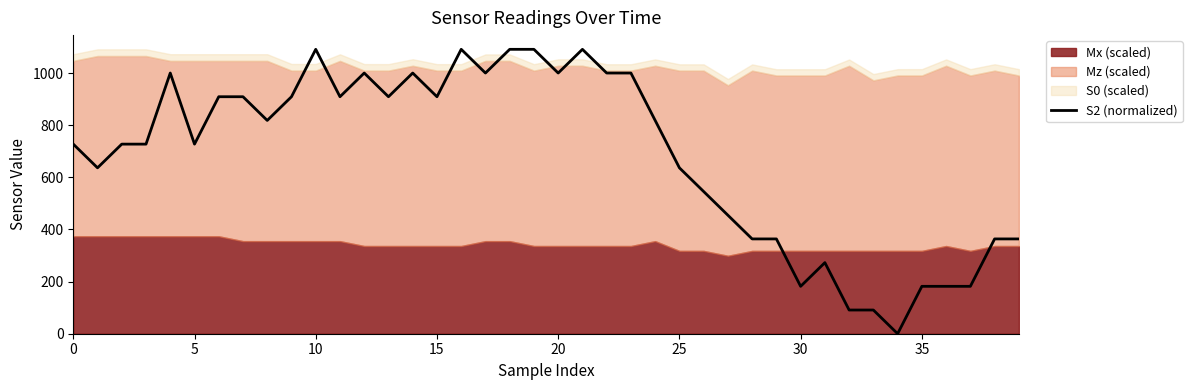

Reading left to right, transcribe all the data shown in this chart.

727.2	636.3	727.2	727.2	1000.0	727.2	909.1	909.1	818.1	909.1	1090.9	909.1	1000.0	909.1	1000.0	909.1	1090.9	1000.0	1090.9	1090.9	1000.0	1090.9	1000.0	1000.0	818.1	636.3	545.4	454.5	363.6	363.6	181.8	272.7	90.9	90.9	0.0	181.8	181.8	181.8	363.6	363.6